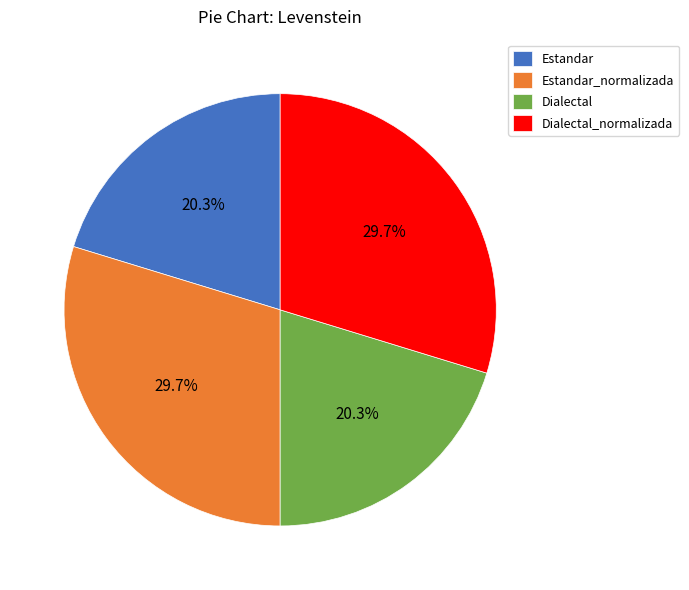

Is it true that Estandar is 14% of the pie?

False